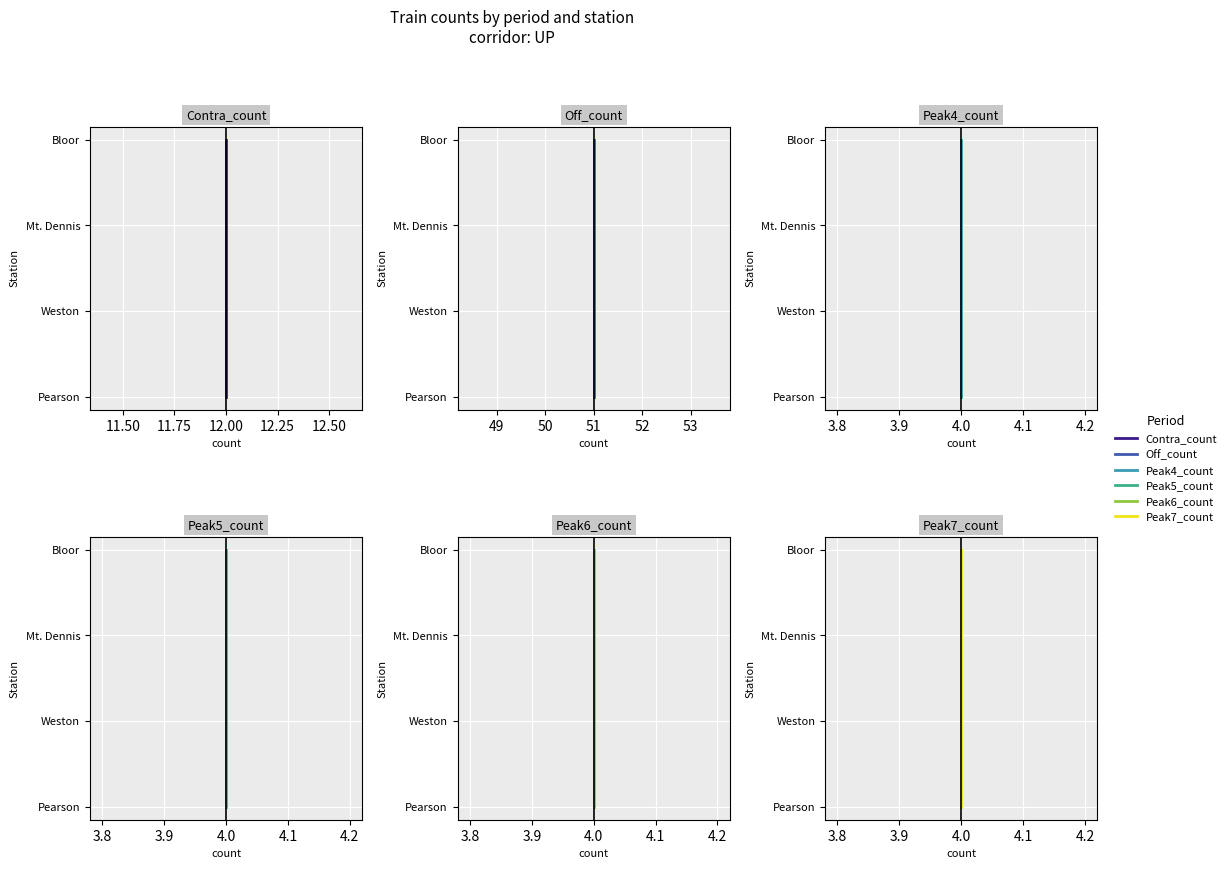

True or false: Off_count and Peak5_count intersect in this chart.

False